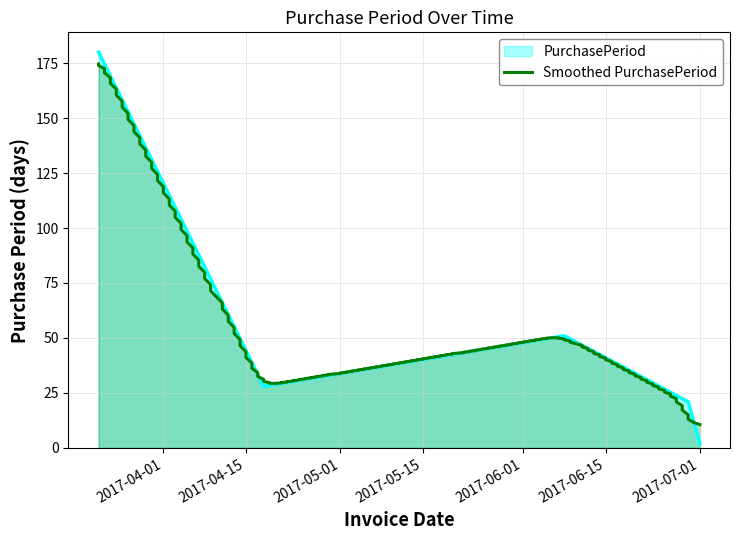

What is the change in value from 2017-04-18 to 2017-06-08?

+23